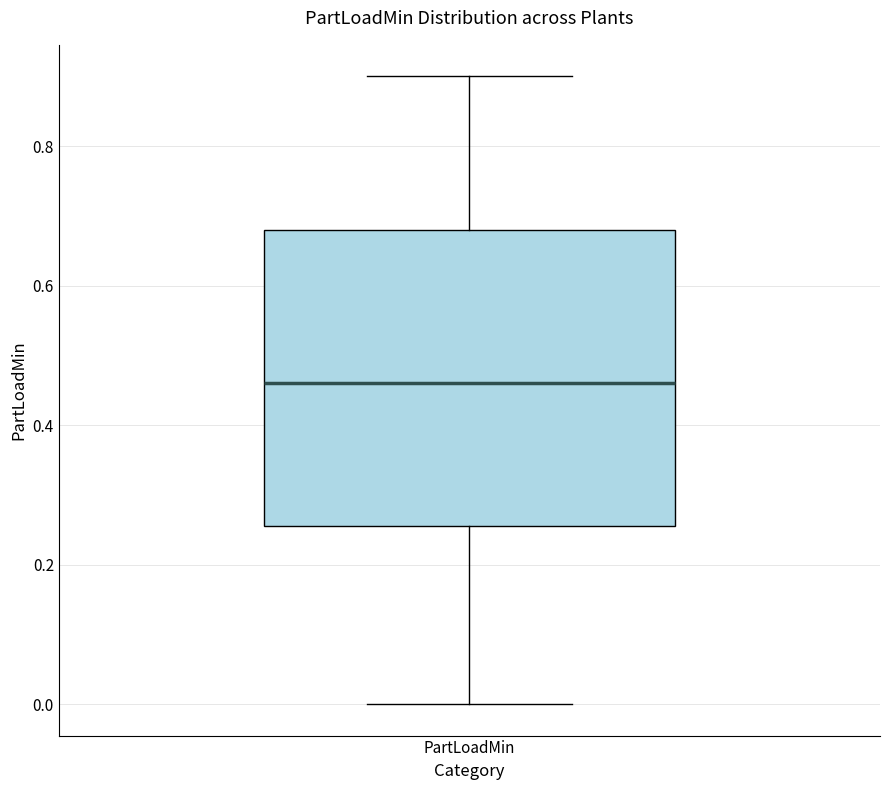

Read this box plot against the y-axis: the position of the median line, the range covered by the box, and the ends of both whiskers. The values are not printed on the chart, so give them approximately, as read against the axis.

median 0.46, box 0.26 to 0.68, whiskers 0.00 to 0.90